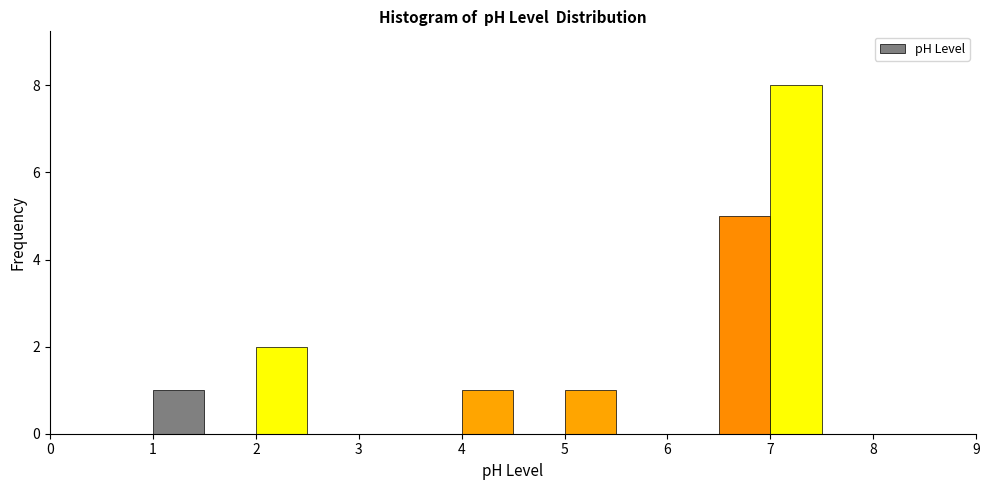

Reading left to right, list every bar in this chart as the range it spans on the x-axis followed by its height. The values are not printed on the chart, so give them approximately, as read against the axis.

0.5 to 1.0: 0
1.0 to 1.5: 1
1.5 to 2.0: 0
2.0 to 2.5: 2
2.5 to 3.0: 0
3.0 to 3.5: 0
3.5 to 4.0: 0
4.0 to 4.5: 1
4.5 to 5.0: 0
5.0 to 5.5: 1
5.5 to 6.0: 0
6.0 to 6.5: 0
6.5 to 7.0: 5
7.0 to 7.5: 8
7.5 to 8.0: 0
8.0 to 8.5: 0